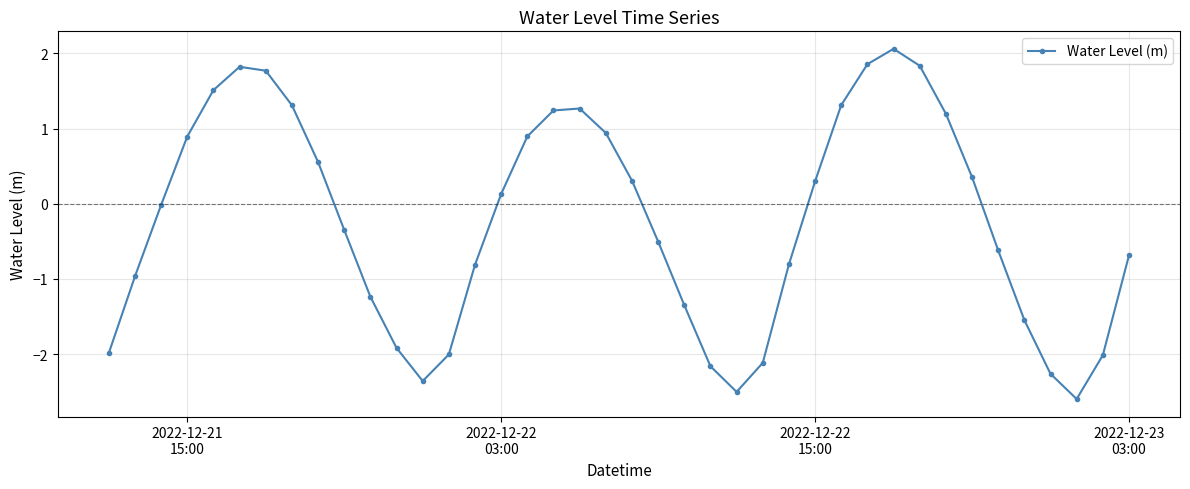

What is the smallest value displayed?

-2.6